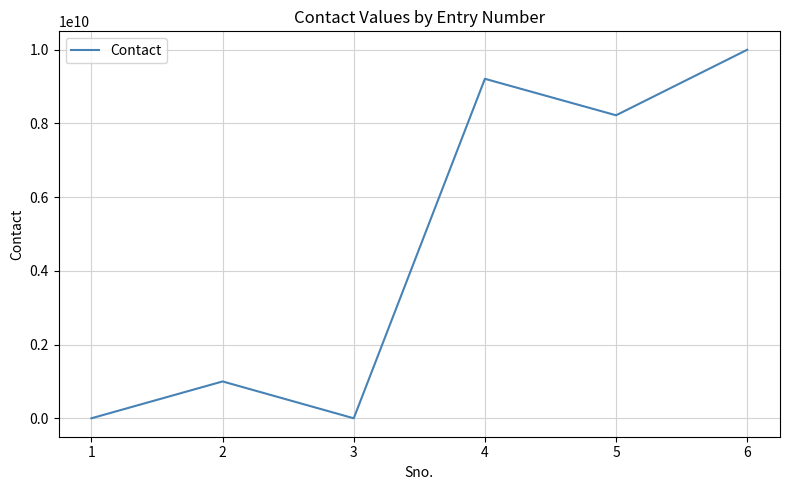

How many lines are shown in the chart?

1